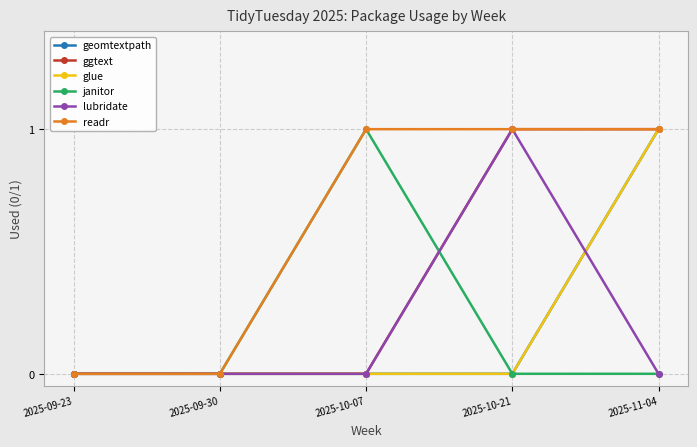

Does the chart have visible grid lines?

Yes